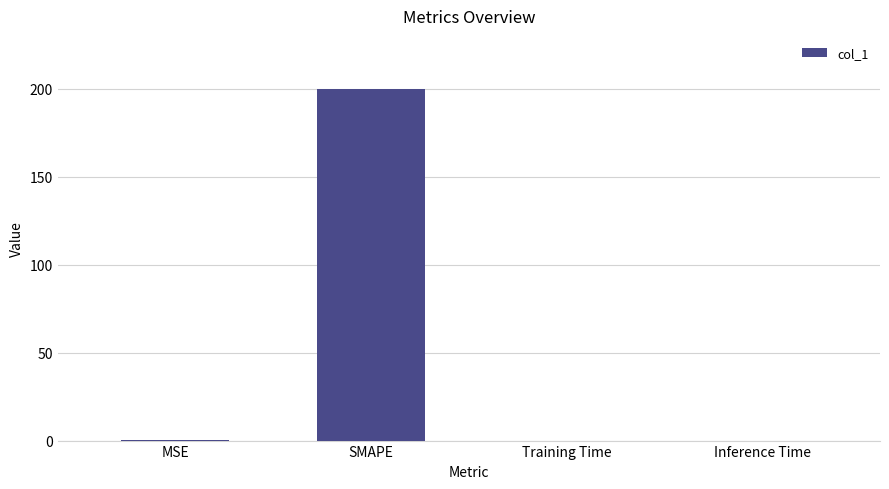

Which has a higher value, MSE or SMAPE?

SMAPE